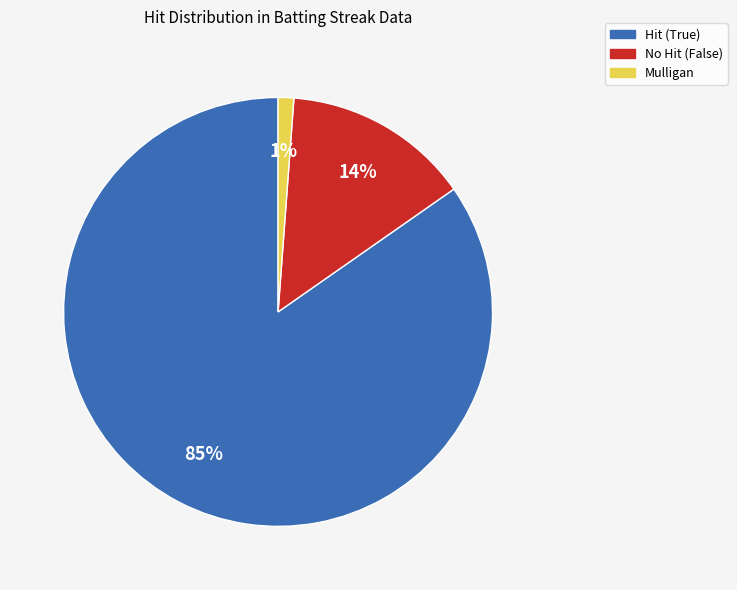

To the nearest percent, what is the difference between the largest and smallest slice percentages?

84%